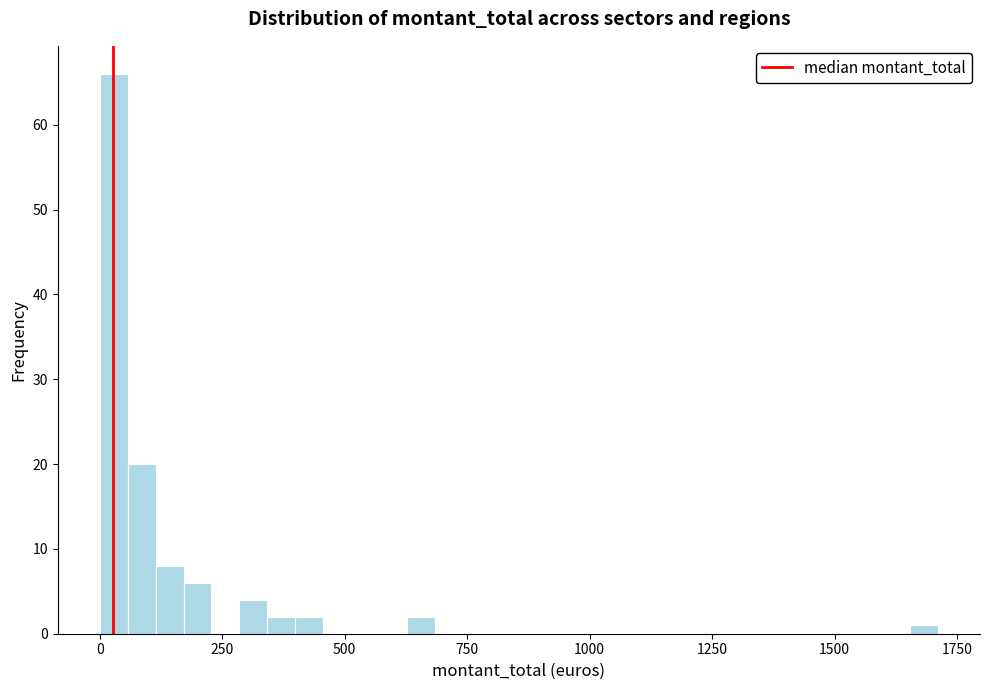

Around what value on the x-axis is the tallest bar? Give the approximate position of its centre, as read against the axis.

50